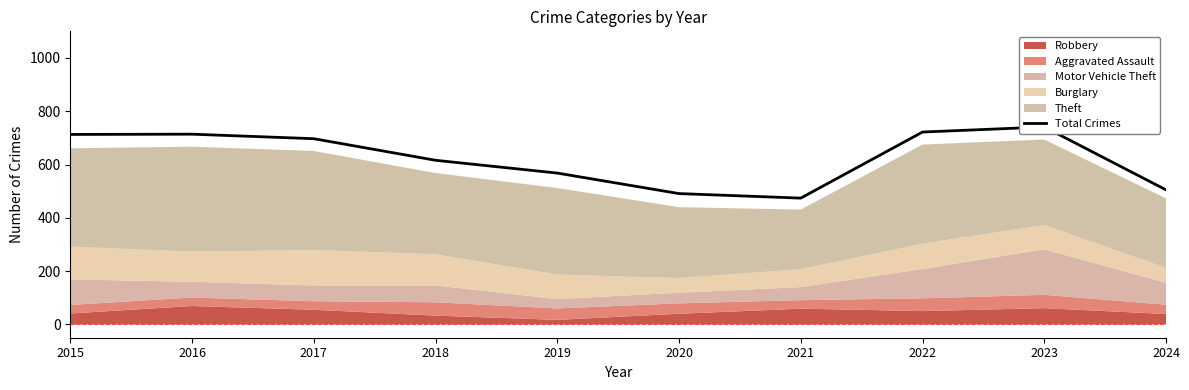

What is the value of the 4th point from the left?

616